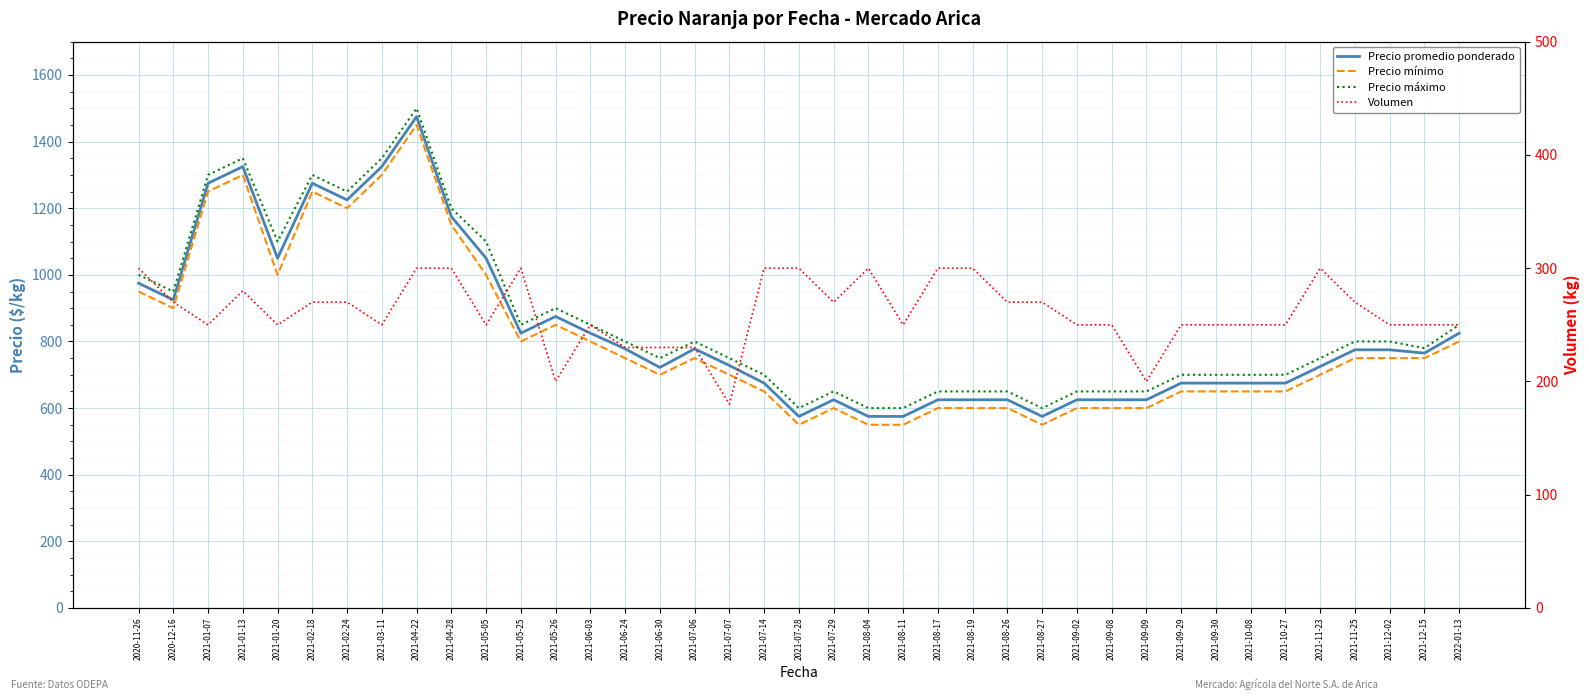

Between 2021-08-26 and 2021-05-25, which is larger?

2021-05-25